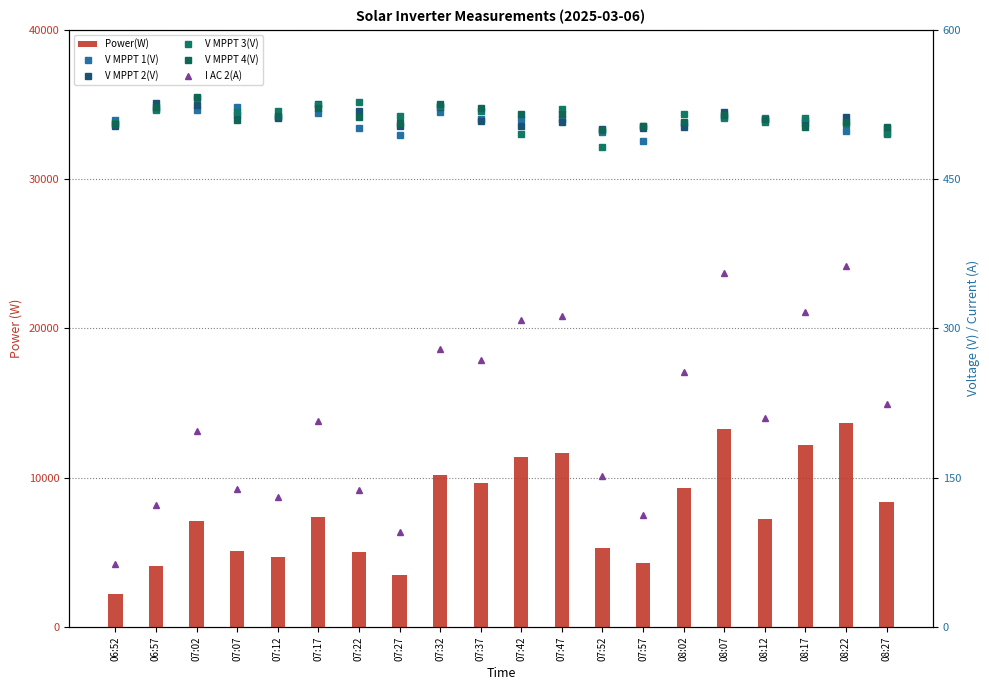

What is the sum of all Power(W) values?

155597.0